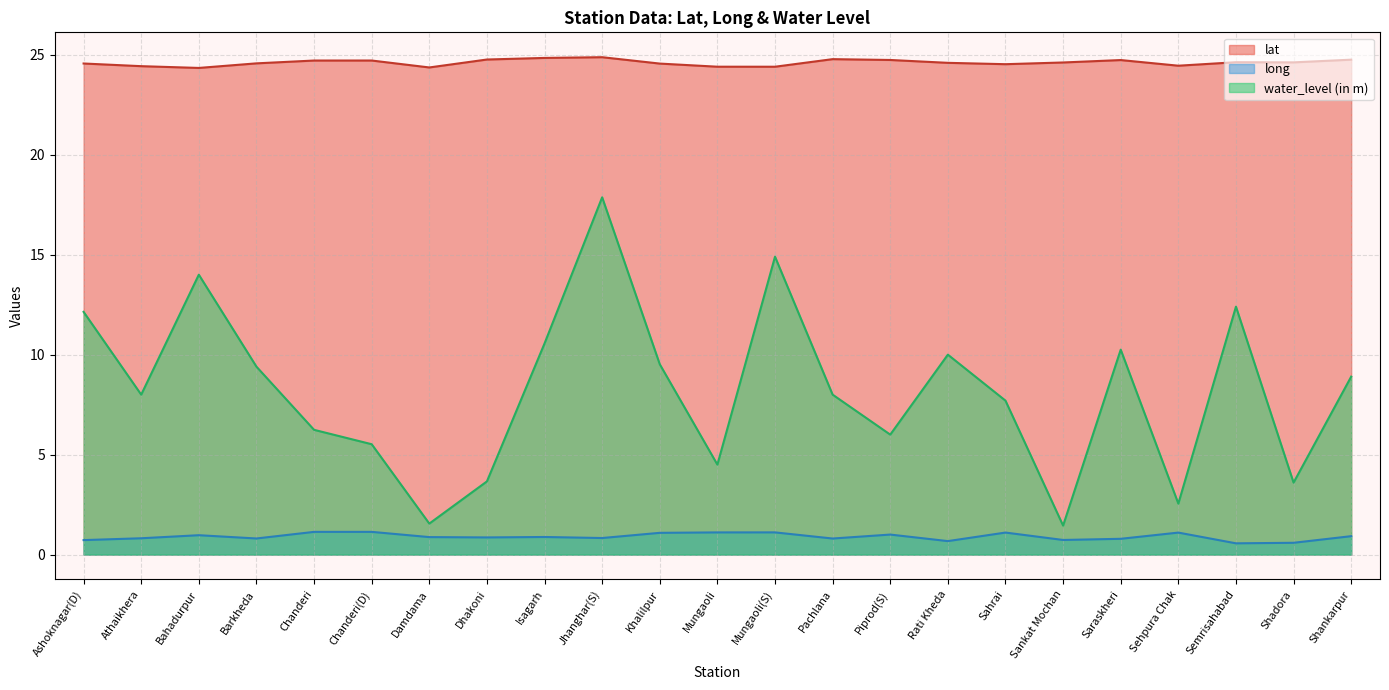

True or false: water_level (in m) and long intersect in this chart.

False